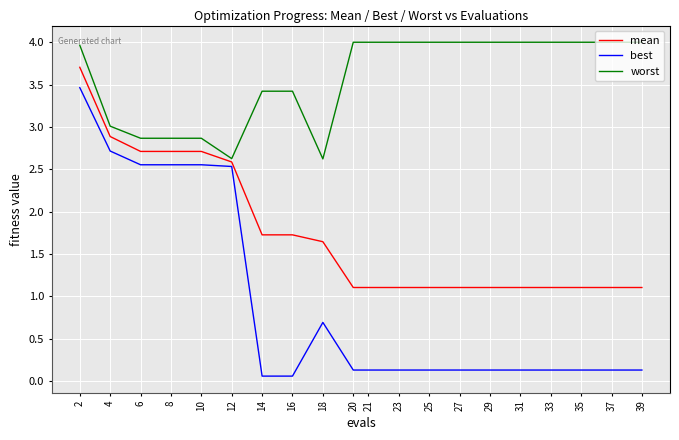

What is the total value across all series at 27?

5.2